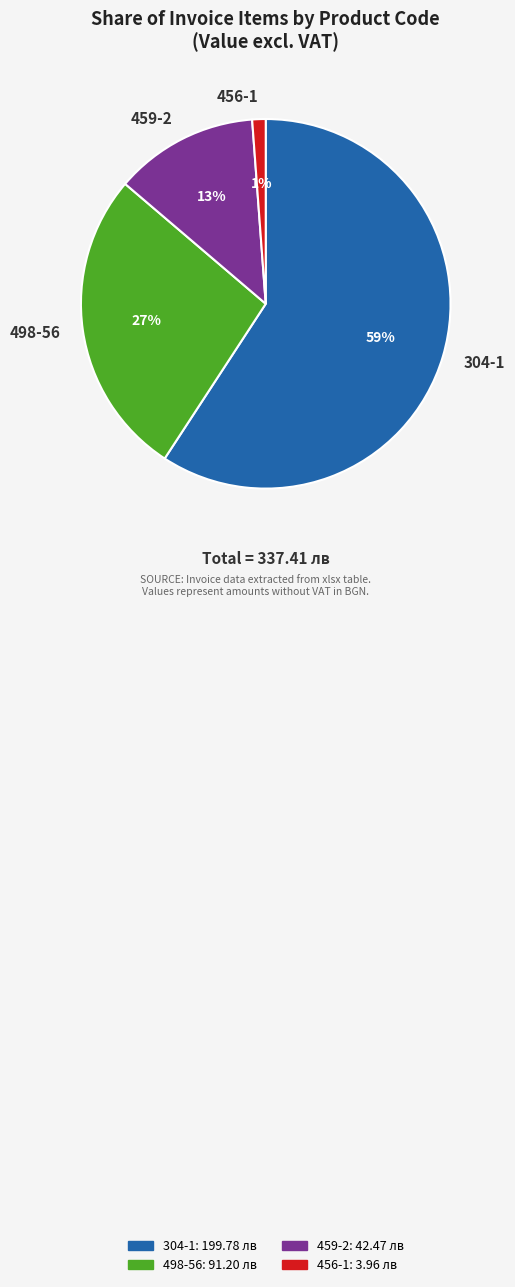

Which slice is the largest?

304-1